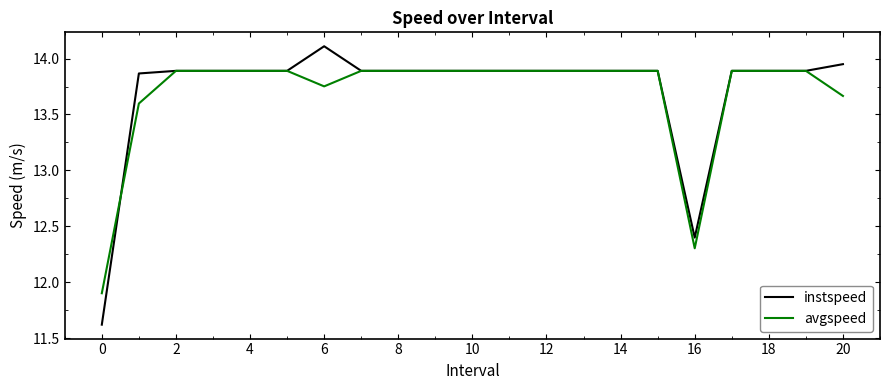

Which series has the largest range (max minus min)?

instspeed